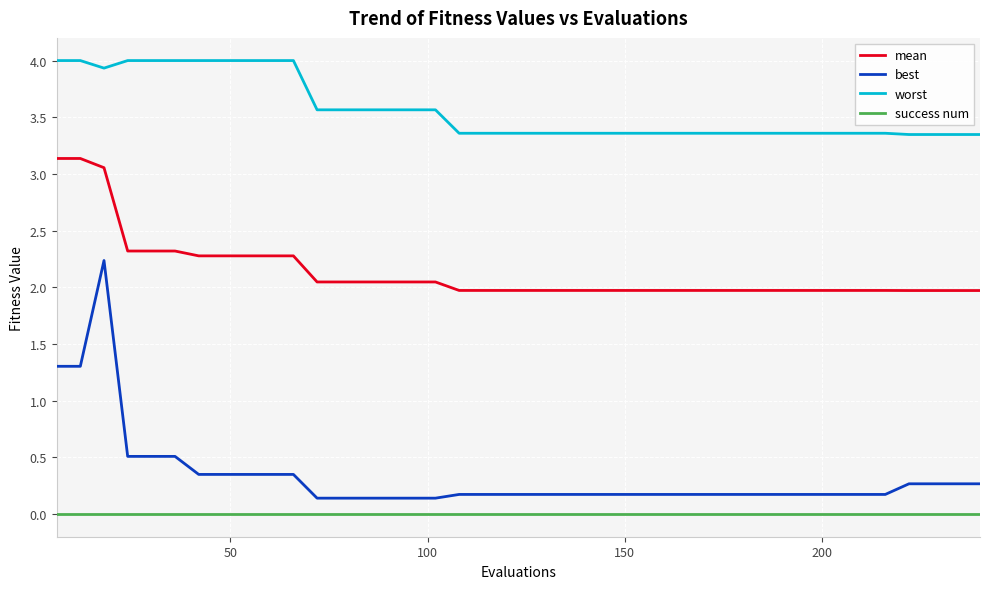

True or false: worst and mean intersect in this chart.

False